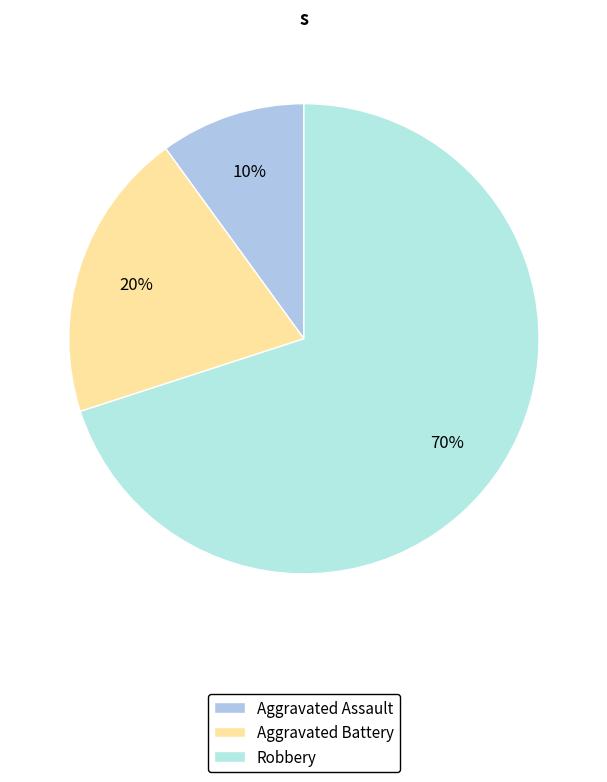

The Aggravated Battery slice represents 27% of the pie. True or false?

False